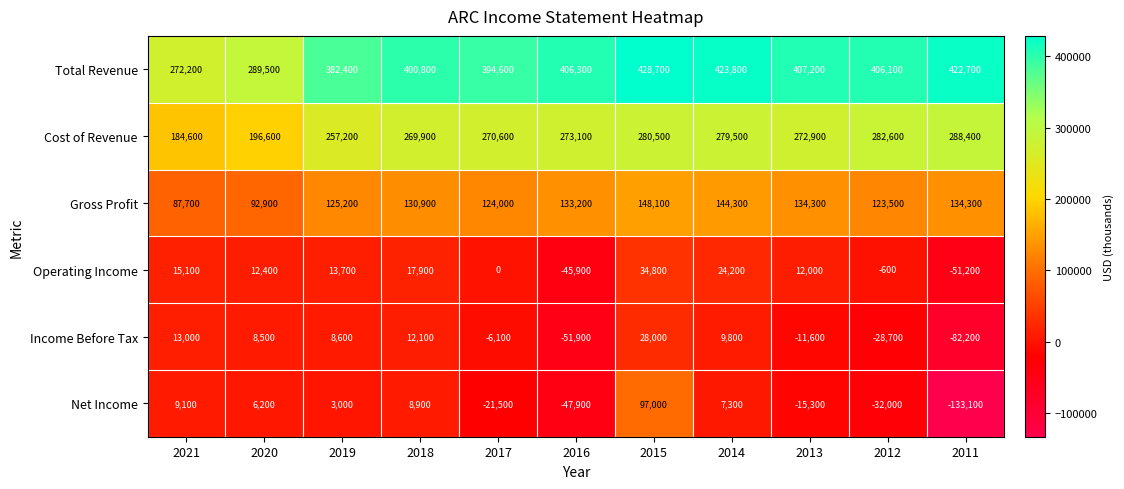

Where is Operating Income nearest to the value -8200?

2012